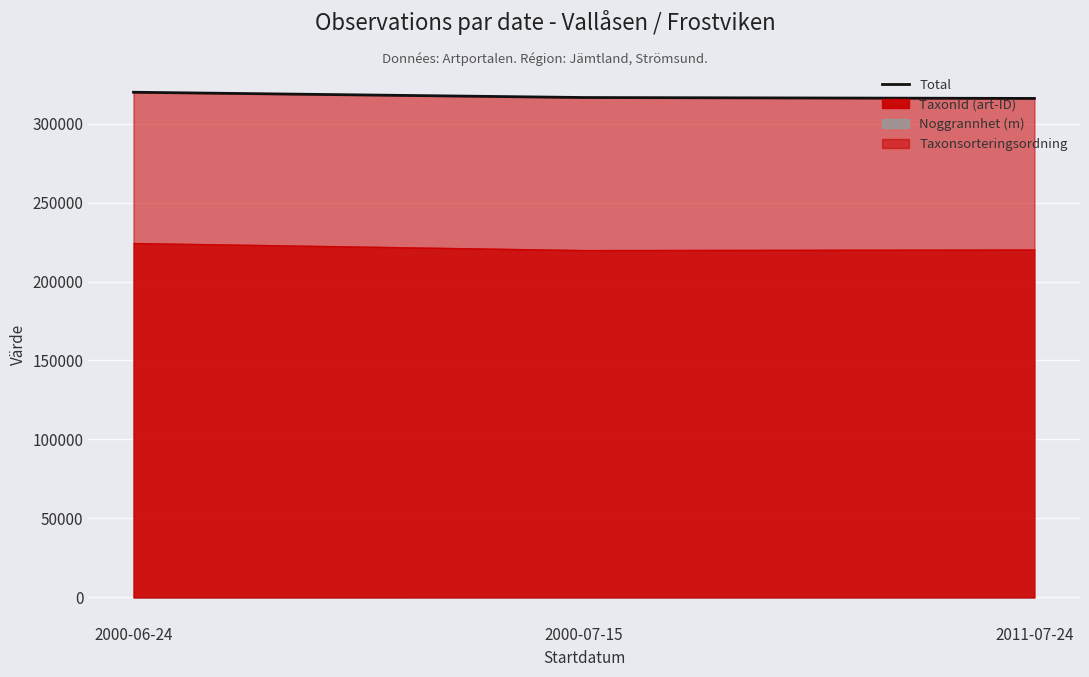

How many lines are shown in the chart?

1